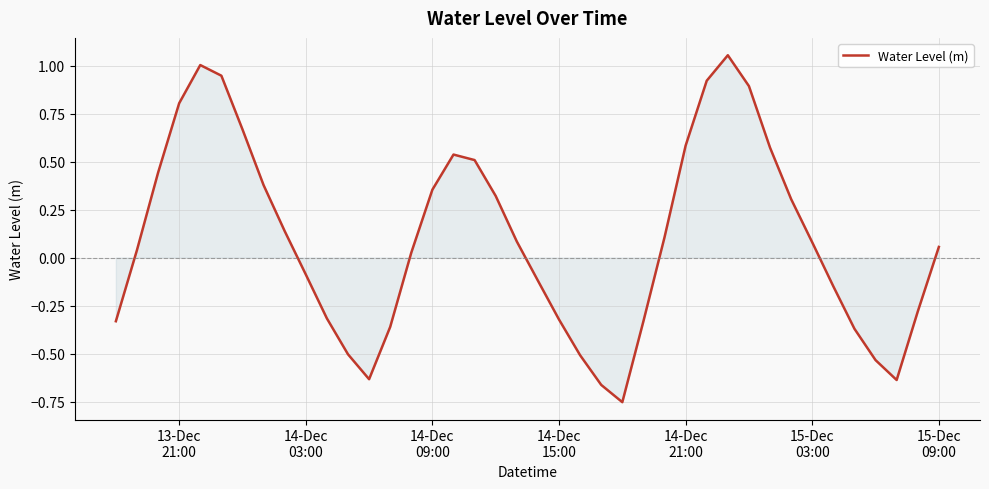

What is the difference between the maximum and minimum values?

1.8